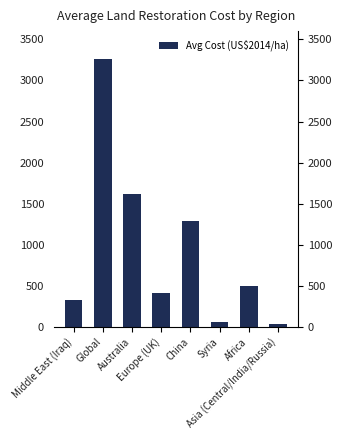

What is the approximate value at Global?

3260.0